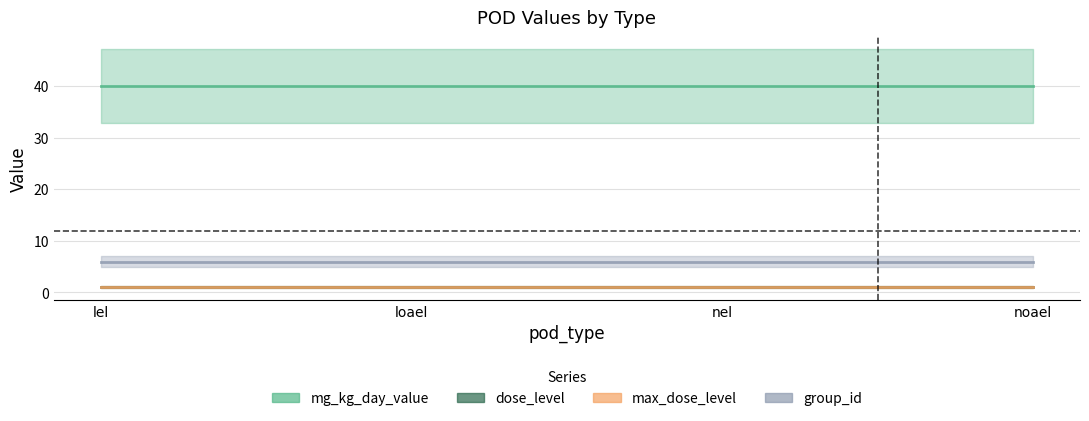

True or false: max_dose_level has a value of 1 at loael.

True